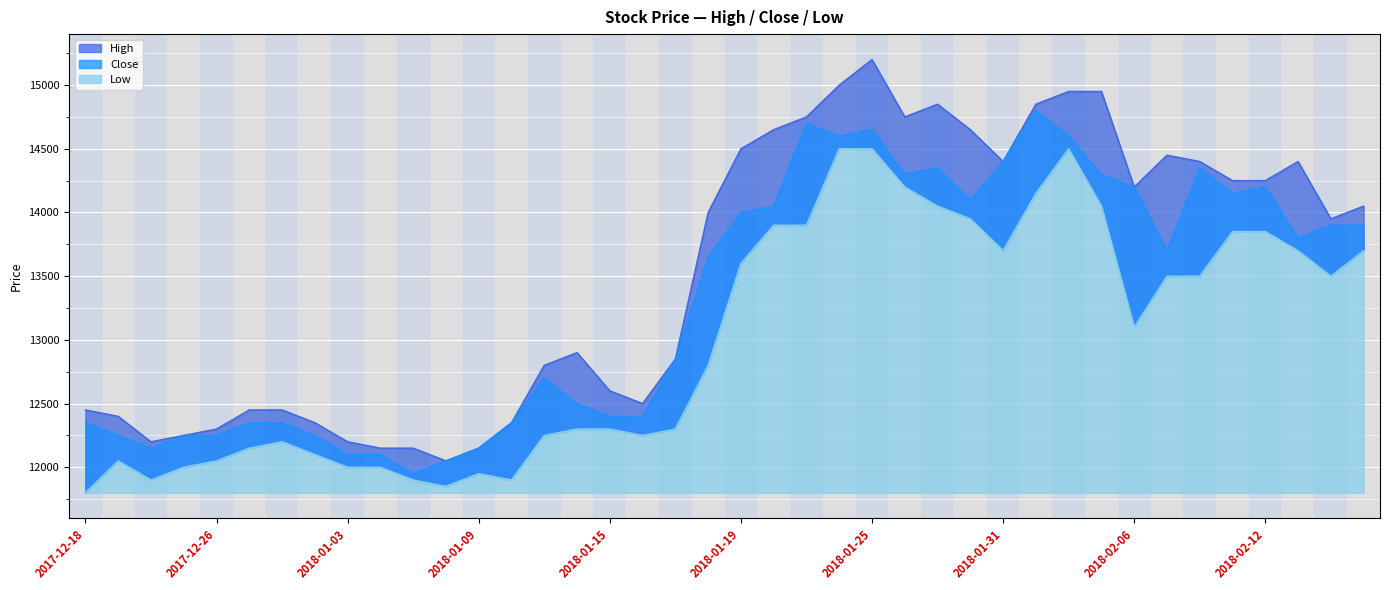

What is the value of the Low point at the 27th from the left?

14050